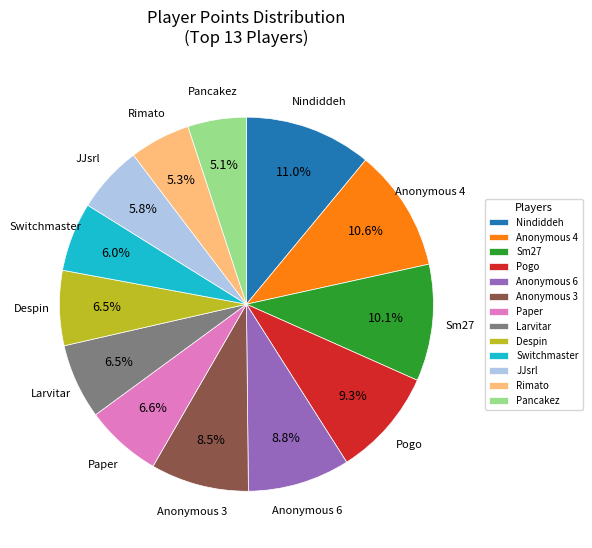

Count the number of slices in the pie.

13